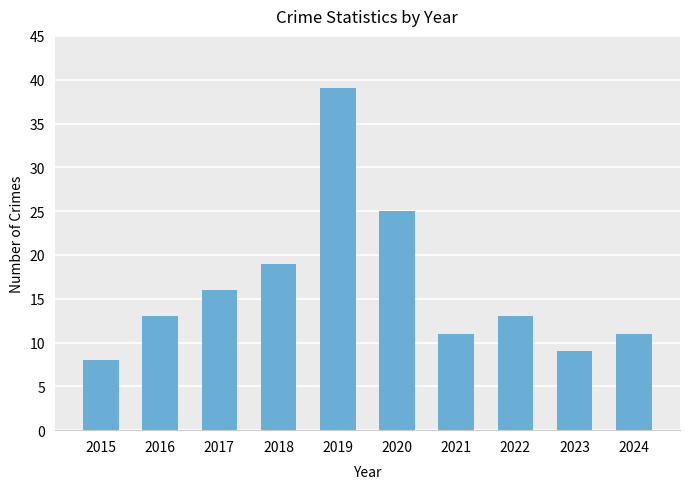

Are the bars grouped side by side (vs. stacked)?

No